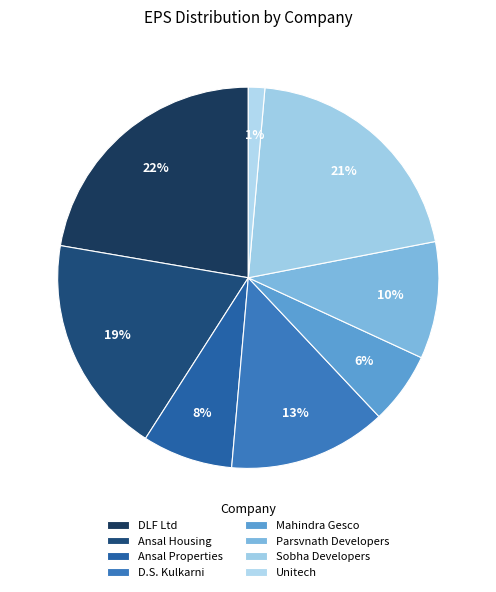

Is it true that Sobha Developers is 30% of the pie?

False